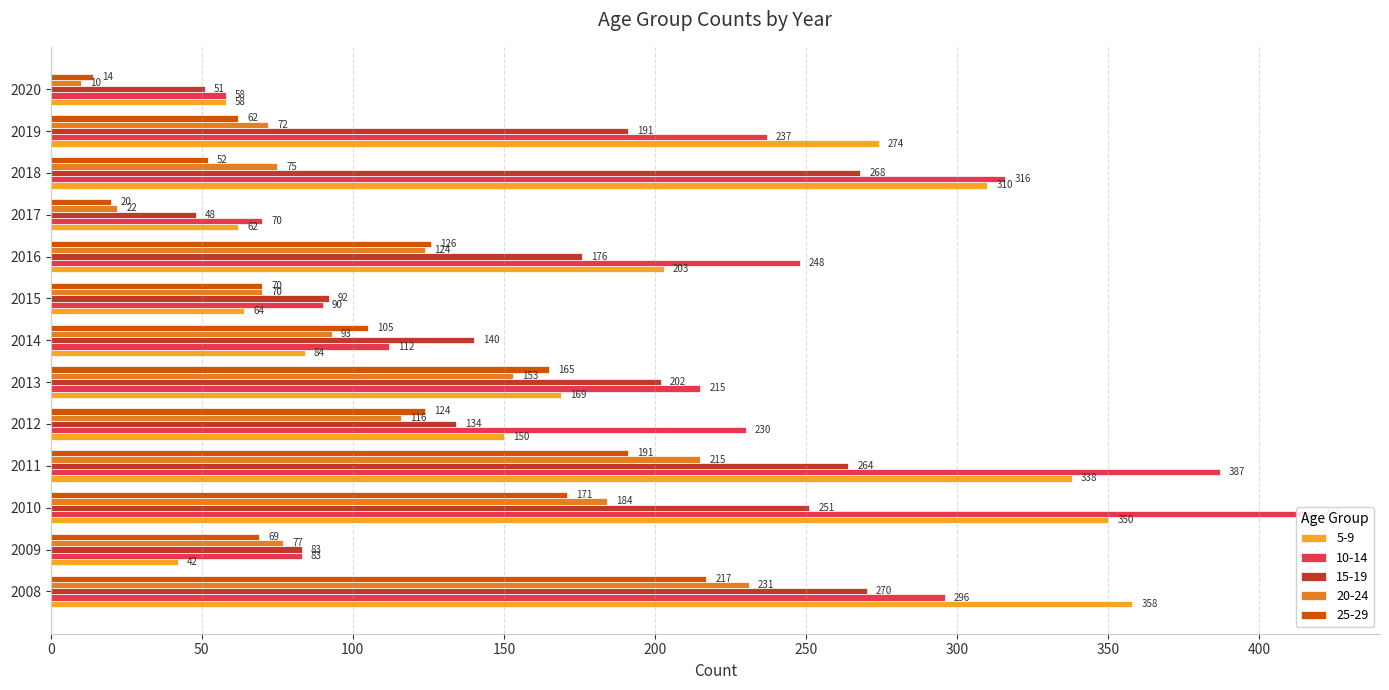

What is the minimum value shown in the chart?

10